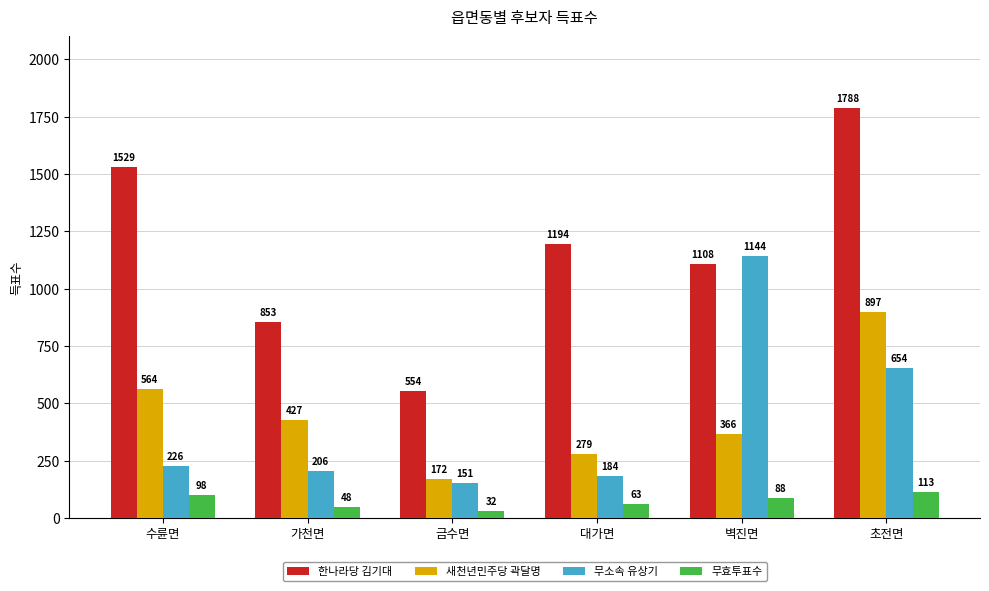

Is it true that 무소속 유상기 equals 259 at 대가면?

False